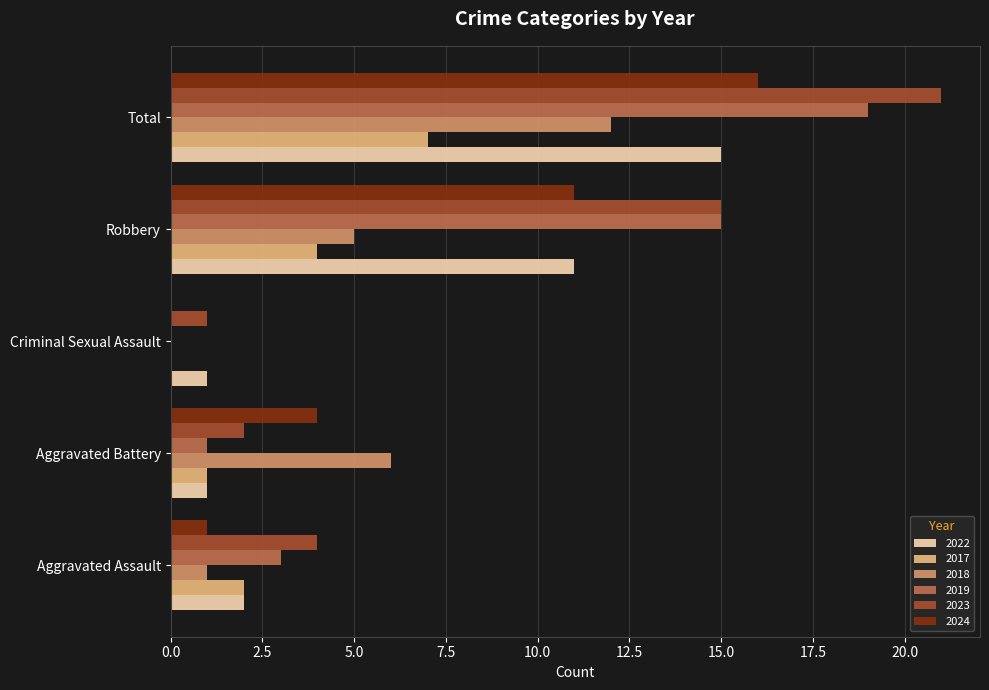

What is the spread (max minus min) of values at Aggravated Battery?

5